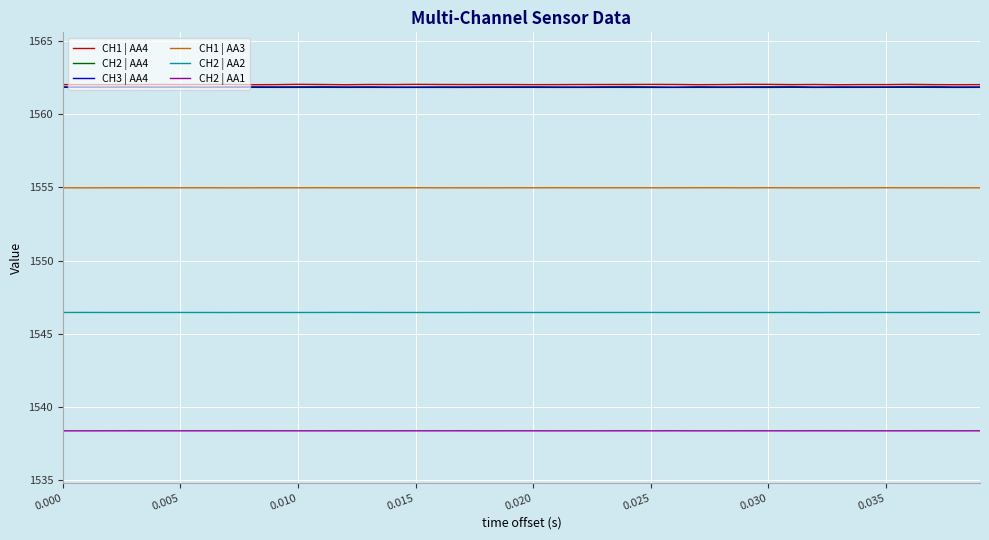

How many lines are shown in the chart?

6